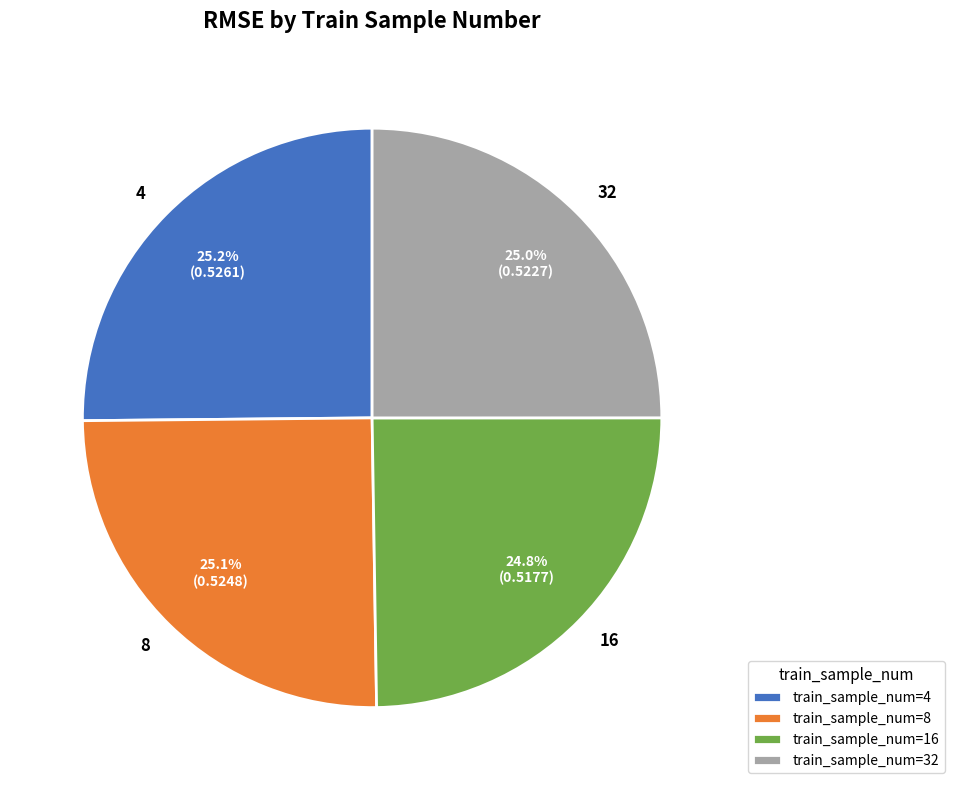

Does any single category account for the majority?

No